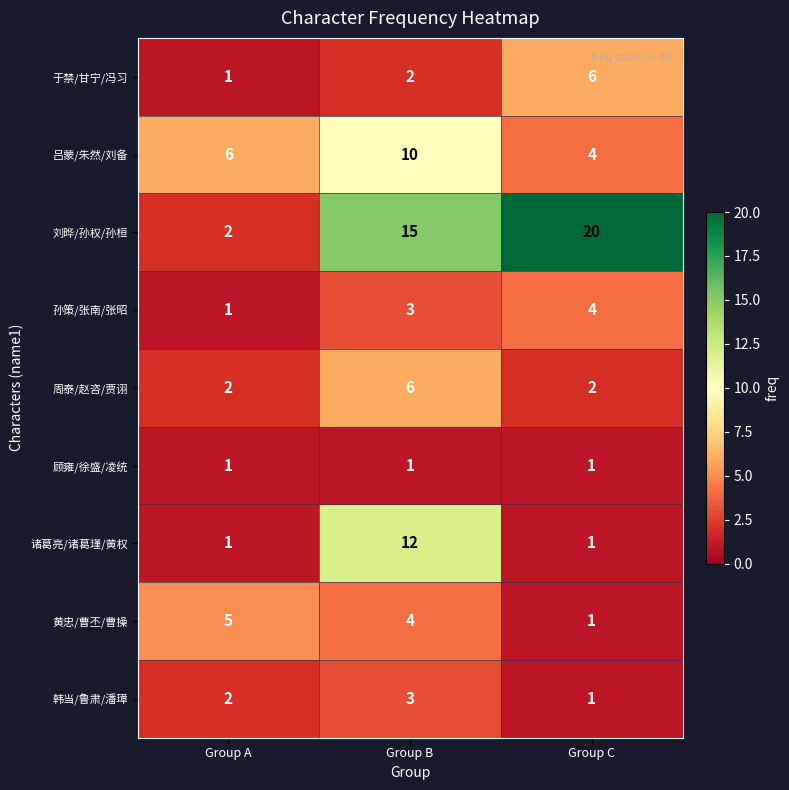

Reading left to right, what are all the values shown in this chart?

于禁/甘宁/冯习: 1	2	6
吕蒙/朱然/刘备: 6	10	4
刘晔/孙权/孙桓: 2	15	20
孙策/张南/张昭: 1	3	4
周泰/赵咨/贾诩: 2	6	2
顾雍/徐盛/凌统: 1	1	1
诸葛亮/诸葛瑾/黄权: 1	12	1
黄忠/曹丕/曹操: 5	4	1
韩当/鲁肃/潘璋: 2	3	1